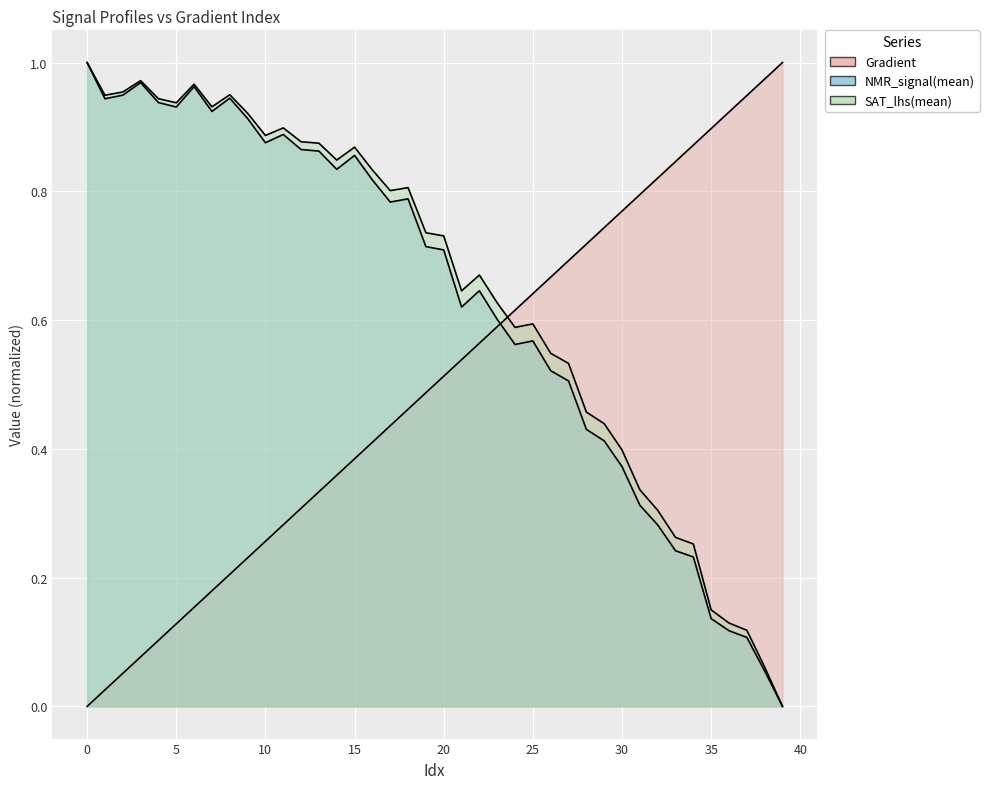

What is the value of the SAT_lhs(mean) point at the 27th from the left?

0.5